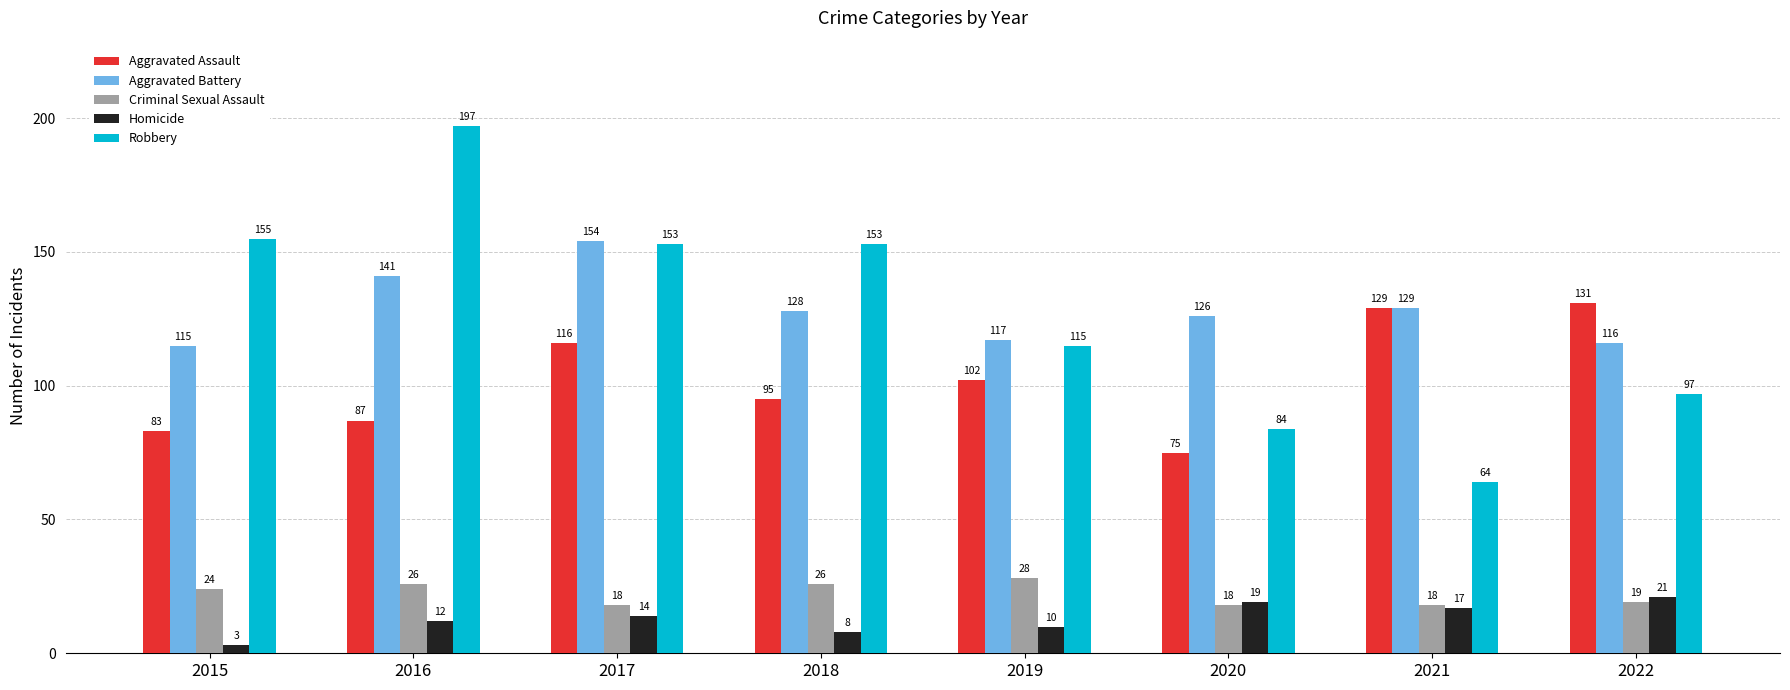

What is the sum of the Homicide values at 2016 and 2017?

26